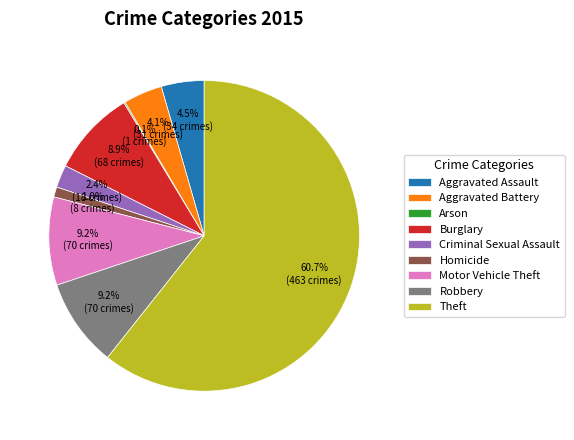

Which slice is the largest?

Theft